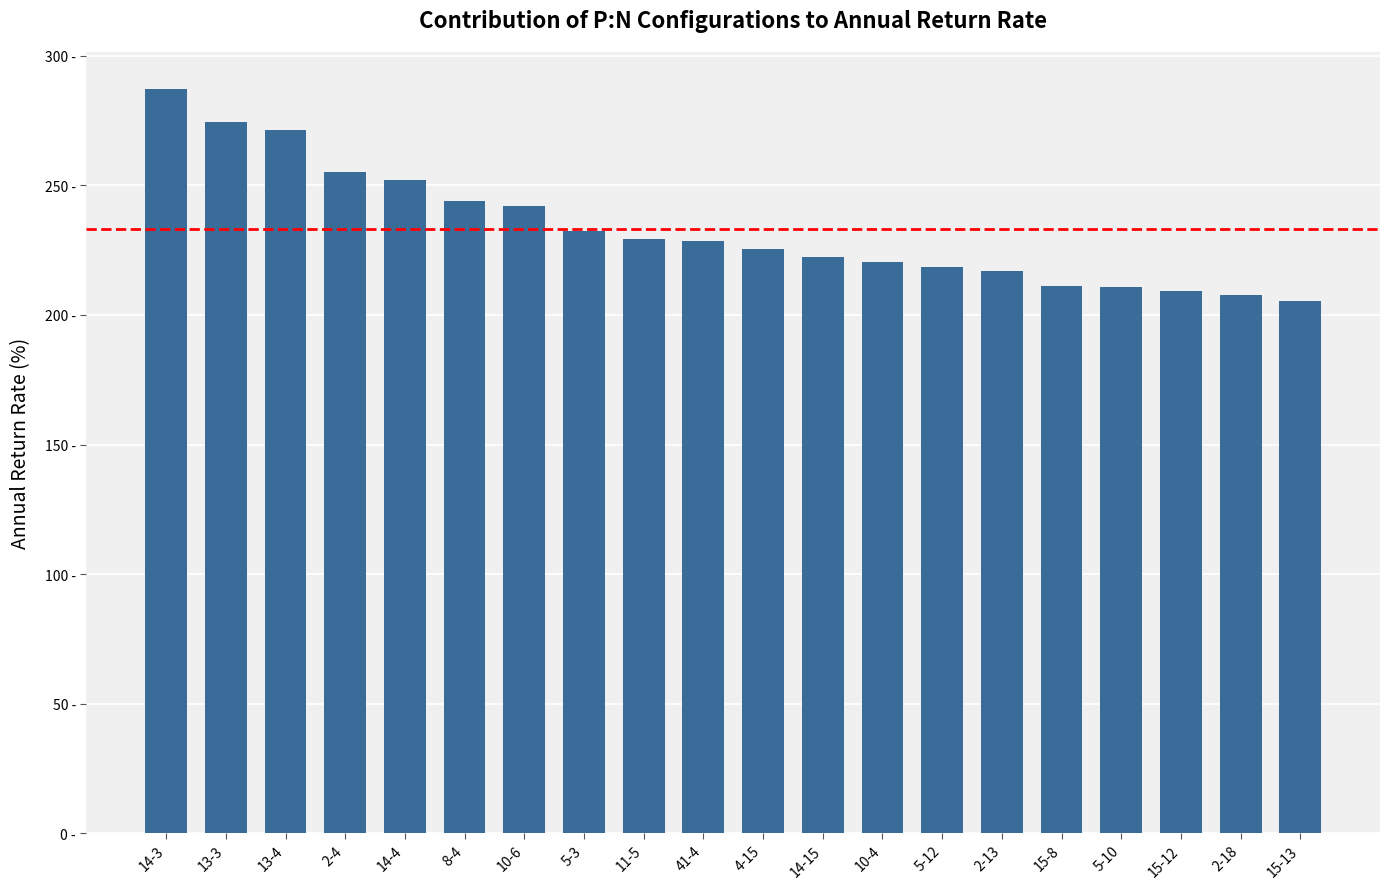

Does the chart contain any negative values?

No